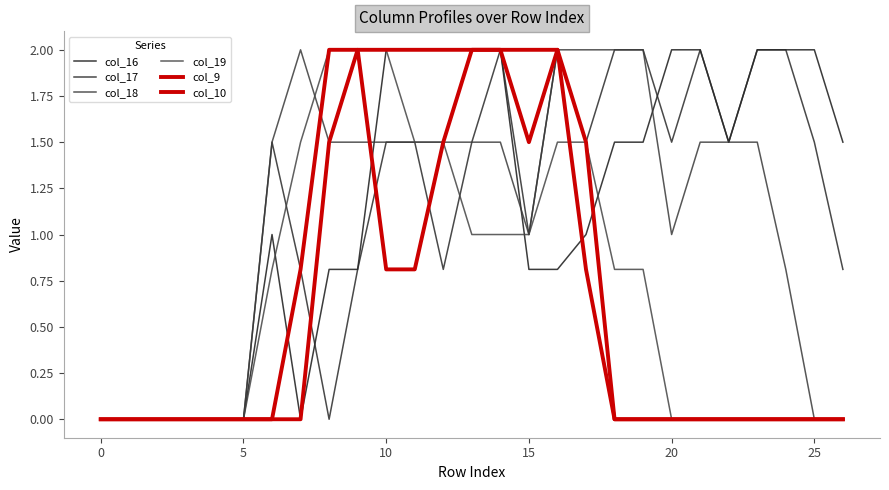

What is the sum of all col_17 values?

30.2